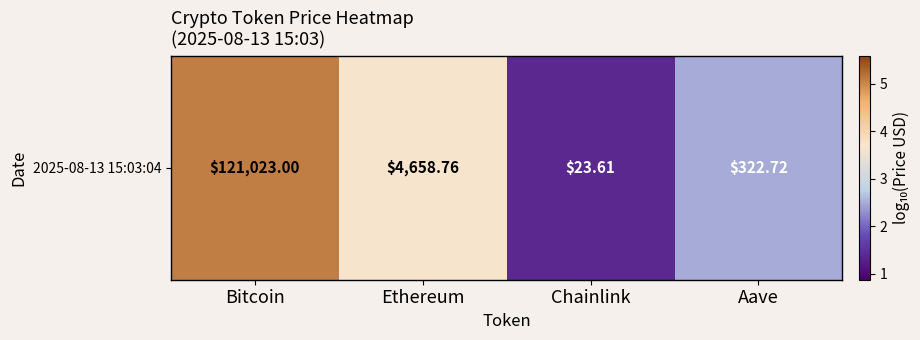

At which category does the chart reach its minimum across all series?

Chainlink